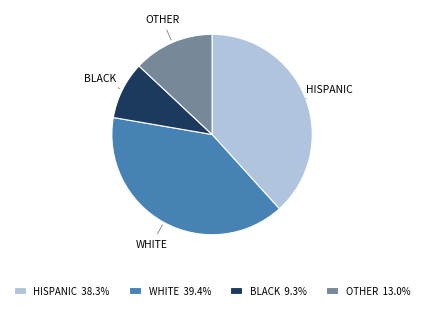

Count the number of slices in the pie.

4